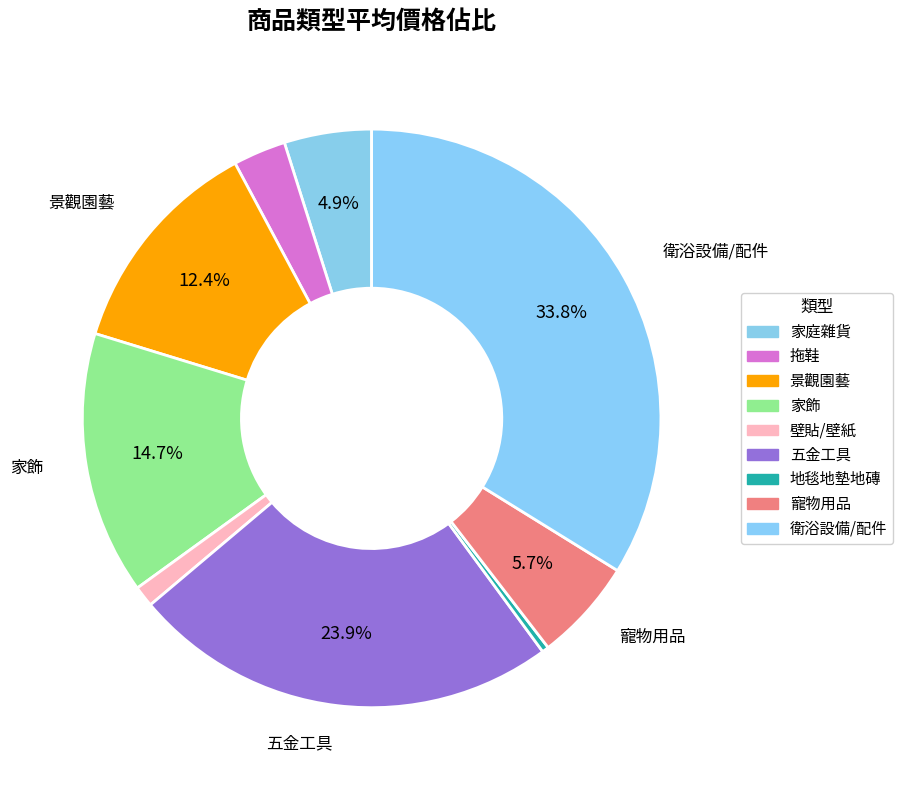

What percentage do 五金工具 and 家庭雜貨 together represent?

28.8%